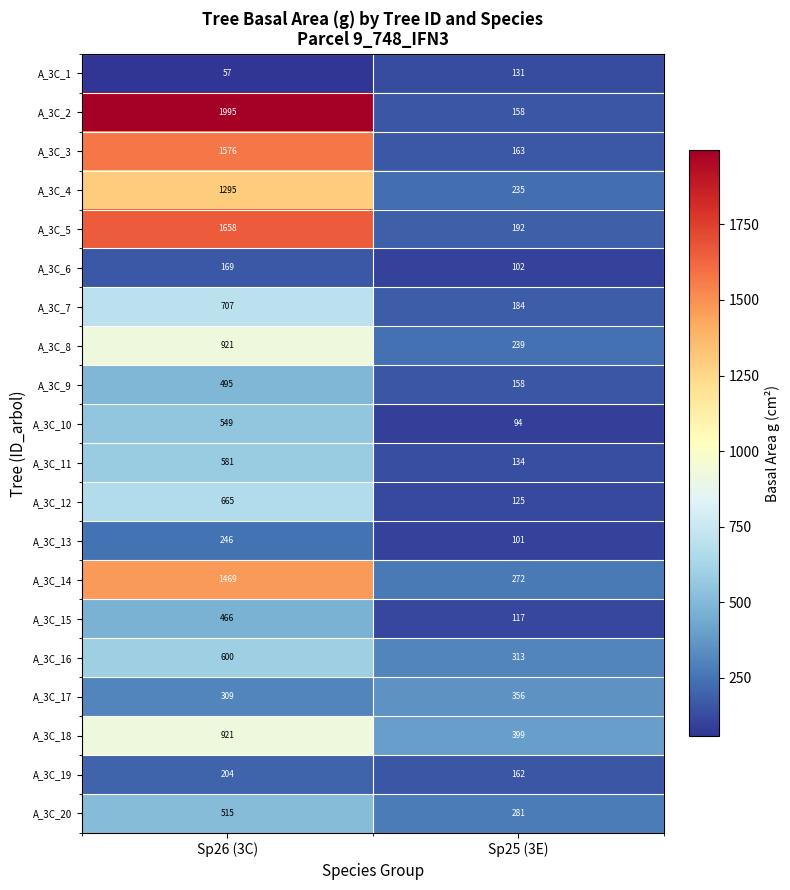

What is the greatest value displayed?

1995